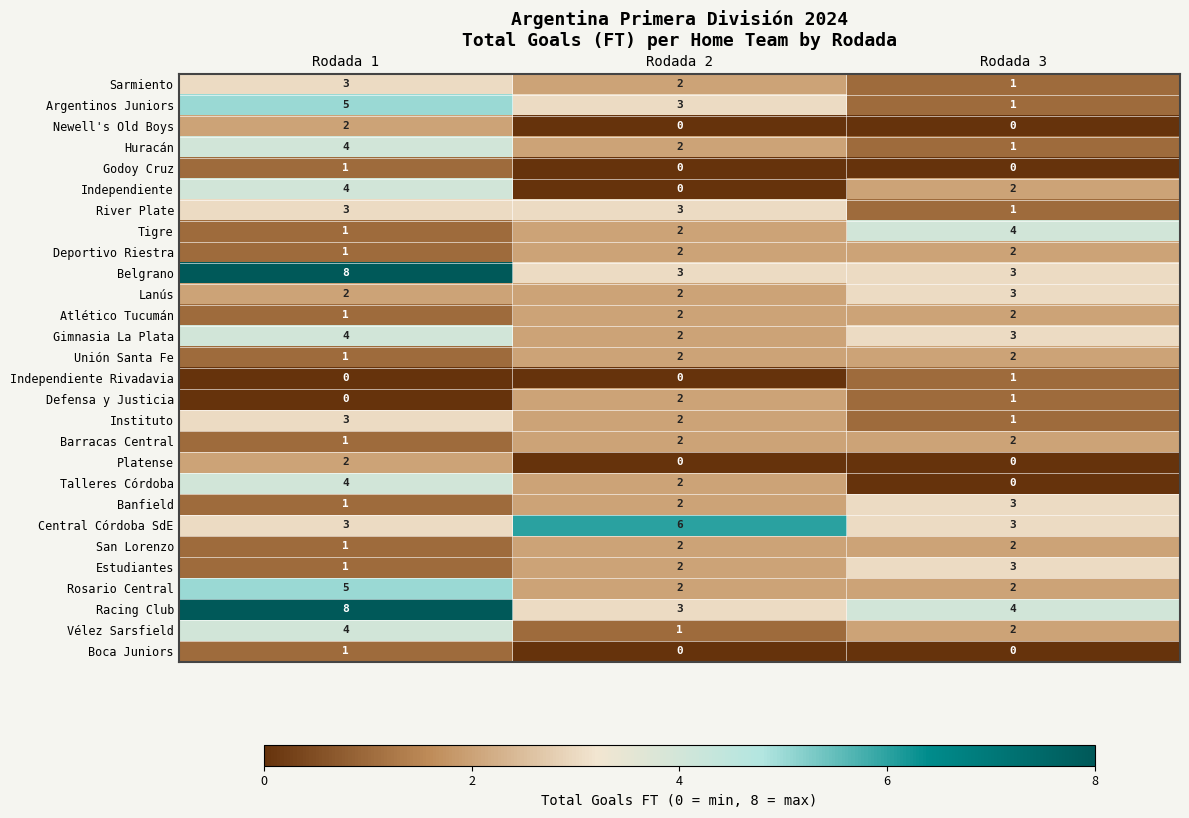

The Talleres Córdoba series shows 3 at Rodada 1. True or false?

False